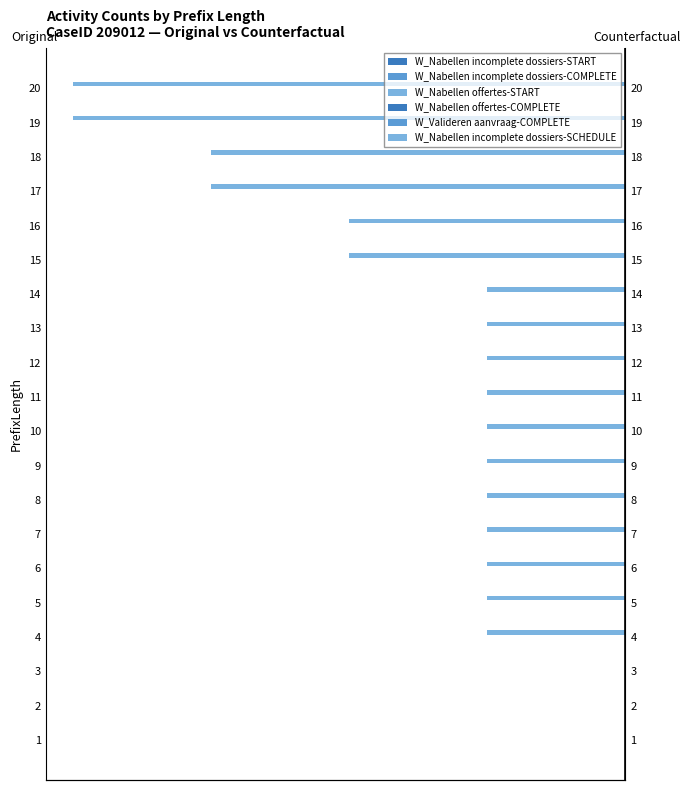

Reading right to left, list all the values displayed in this chart.

W_Nabellen incomplete dossiers-START: 0.1	0.1	0.1	0.1	0.1	0.1	0.1	0.1	0.1	0.1	0.1	0.1	0.1	0.1	0.1	0.1	0.1	0.1	0.1	0.1
W_Nabellen incomplete dossiers-COMPLETE: 0.1	0.1	0.1	0.1	0.1	0.1	0.1	0.1	0.1	0.1	0.1	0.1	0.1	0.1	0.1	0.1	0.1	0.1	0.1	0.1
W_Nabellen offertes-START: -4.0	-4.0	-3.0	-3.0	-2.0	-2.0	-1.0	-1.0	-1.0	-1.0	-1.0	-1.0	-1.0	-1.0	-1.0	-1.0	-1.0	0.0	0.0	0.0
W_Nabellen offertes-COMPLETE: 0.1	0.1	0.1	0.1	0.1	0.1	0.1	0.1	0.1	0.1	0.1	0.1	0.1	0.1	0.1	0.1	0.1	0.1	0.1	0.1
W_Valideren aanvraag-COMPLETE: 0.1	0.1	0.1	0.1	0.1	0.1	0.1	0.1	0.1	0.1	0.1	0.1	0.1	0.1	0.1	0.1	0.1	0.1	0.1	0.1
W_Nabellen incomplete dossiers-SCHEDULE: 0.1	0.1	0.1	0.1	0.1	0.1	0.1	0.1	0.1	0.1	0.1	0.1	0.1	0.1	0.1	0.1	0.1	0.1	0.1	0.1